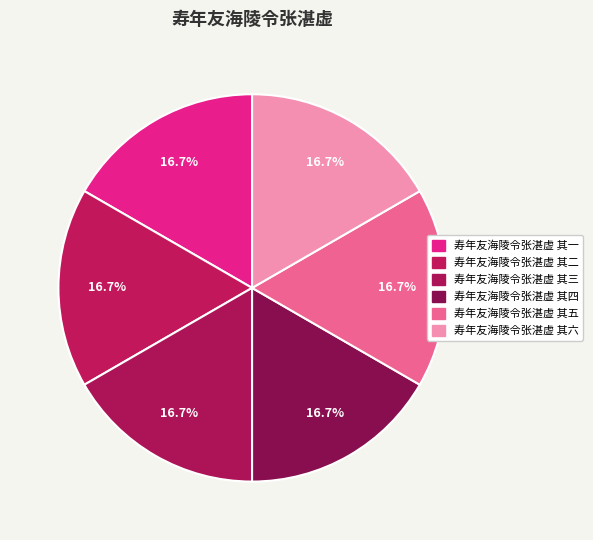

The 寿年友海陵令张湛虚 其四 slice represents 17% of the pie. True or false?

True